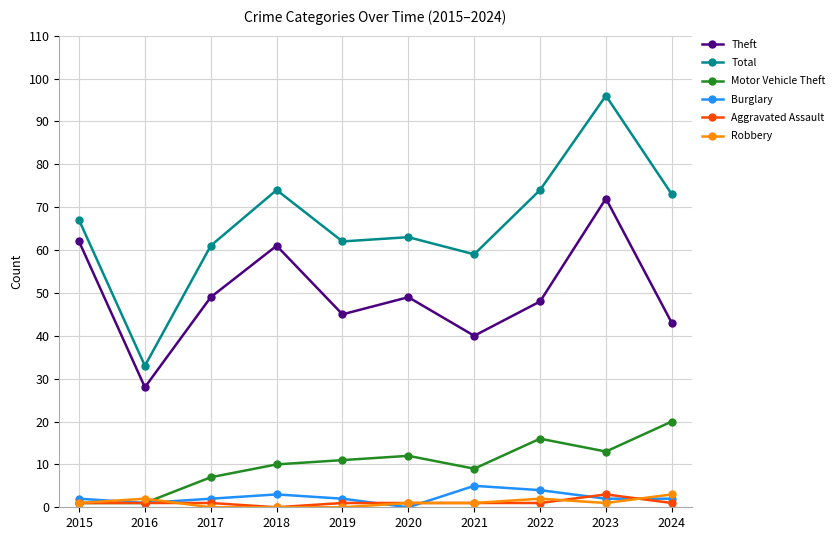

How many values in Aggravated Assault are above zero?

9